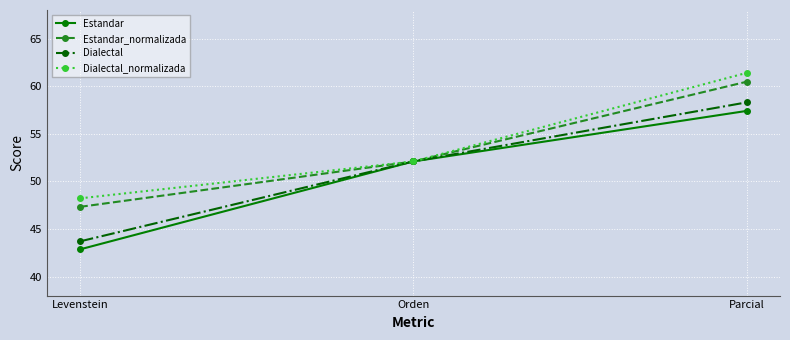

Which series has the widest spread of values?

Dialectal